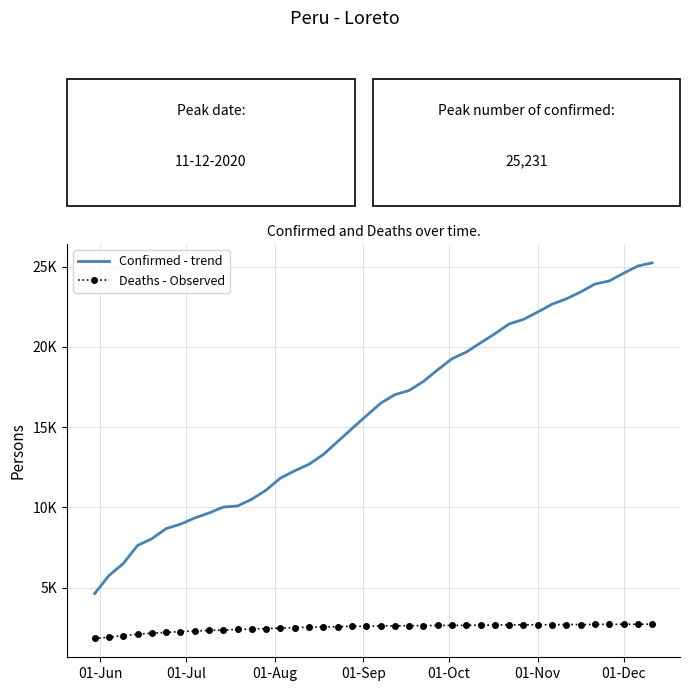

Reading left to right, list all the values displayed in this chart.

Confirmed - trend: 4635	5757	6506	7629	8051	8681	8955	9343	9656	10022	10093	10515	11081	11831	12282	12694	13296	14102	14908	15699	16484	17022	17285	17848	18572	19260	19674	20252	20817	21428	21711	22170	22657	22989	23418	23912	24104	24584	25034	25231
Deaths - Observed: 1839	1929	2017	2101	2172	2217	2271	2301	2340	2368	2405	2433	2459	2486	2519	2538	2560	2574	2597	2607	2619	2630	2635	2644	2649	2652	2659	2667	2676	2687	2693	2694	2698	2706	2710	2716	2721	2724	2725	2731